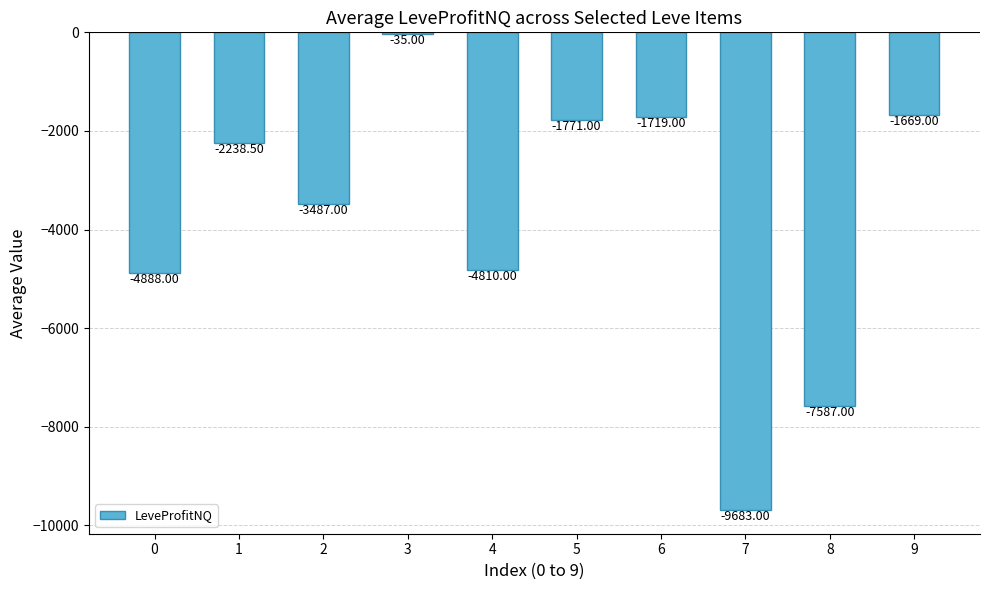

What is the difference between the maximum and minimum values?

9648.0